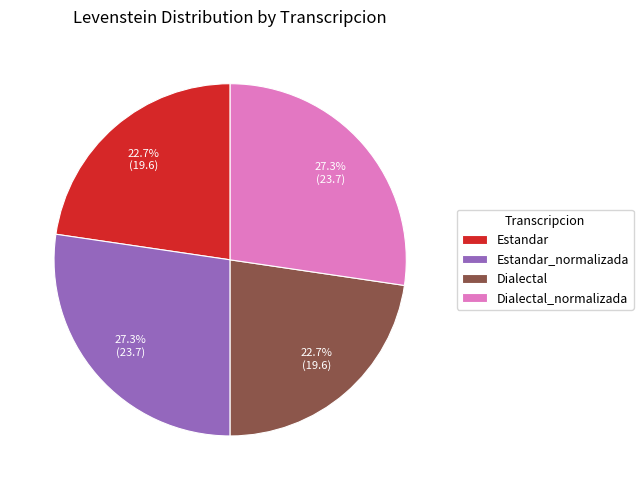

Approximately how many times larger is the value at Dialectal compared to Estandar?

1.0